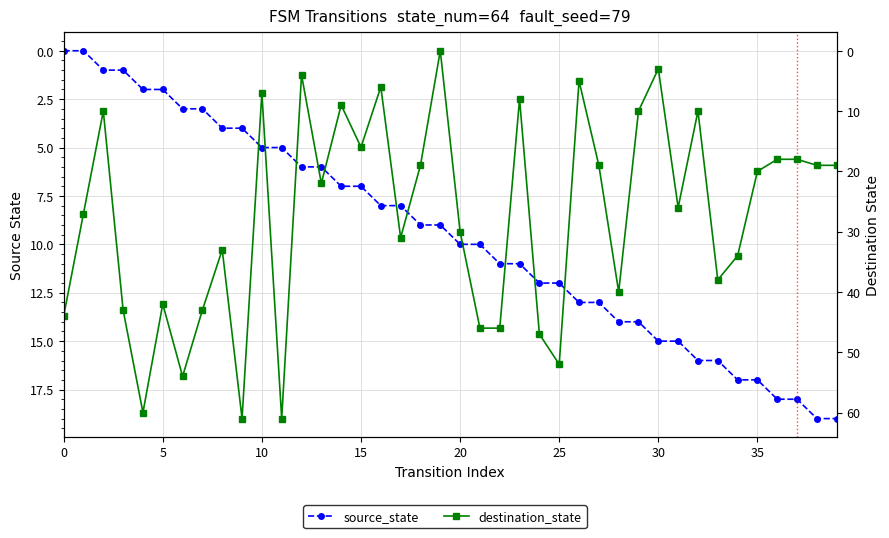

How many intersections are there between destination_state and source_state?

14